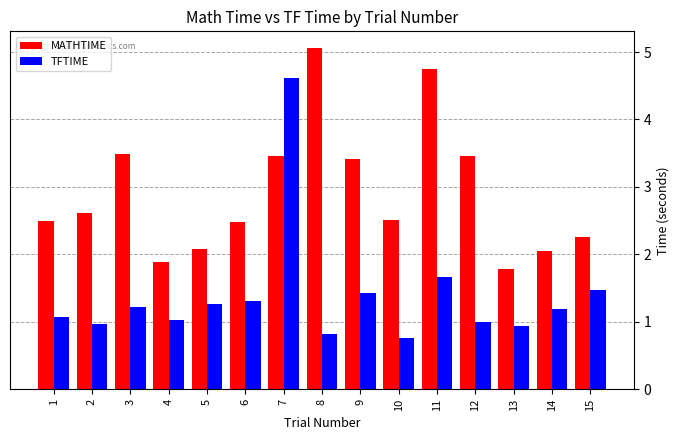

Read the MATHTIME value at 7.

3.5